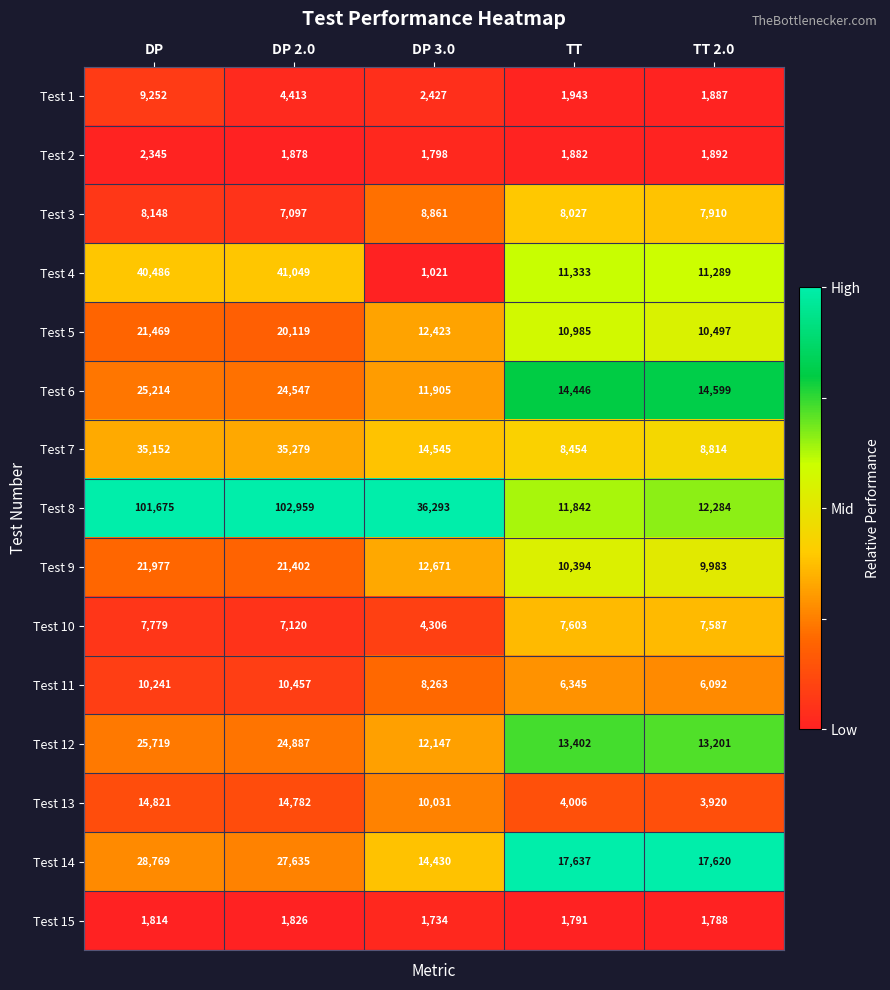

At which category is the sum across all series the highest?

DP